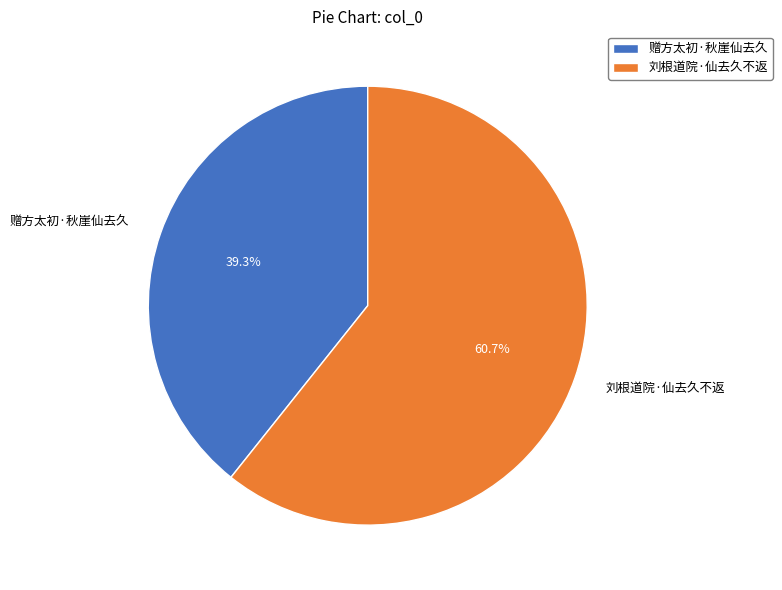

Which slice represents more than half of the pie?

刘根道院·仙去久不返